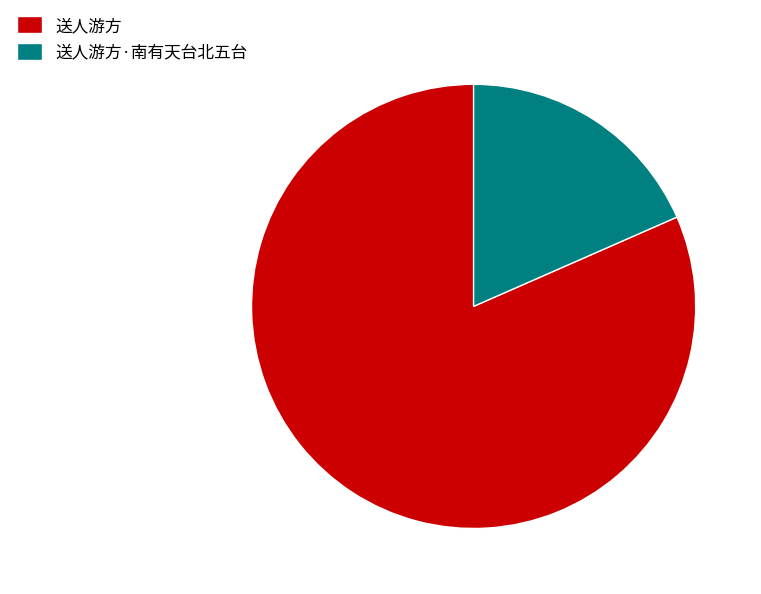

Is it true that 送人游方 is 82% of the pie?

True